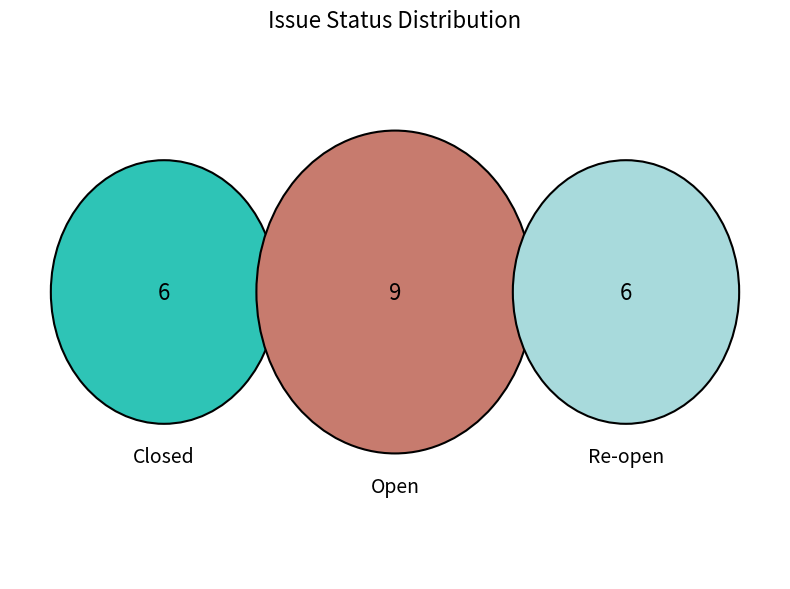

Reading right to left, extract all data points from this chart.

6	9	6